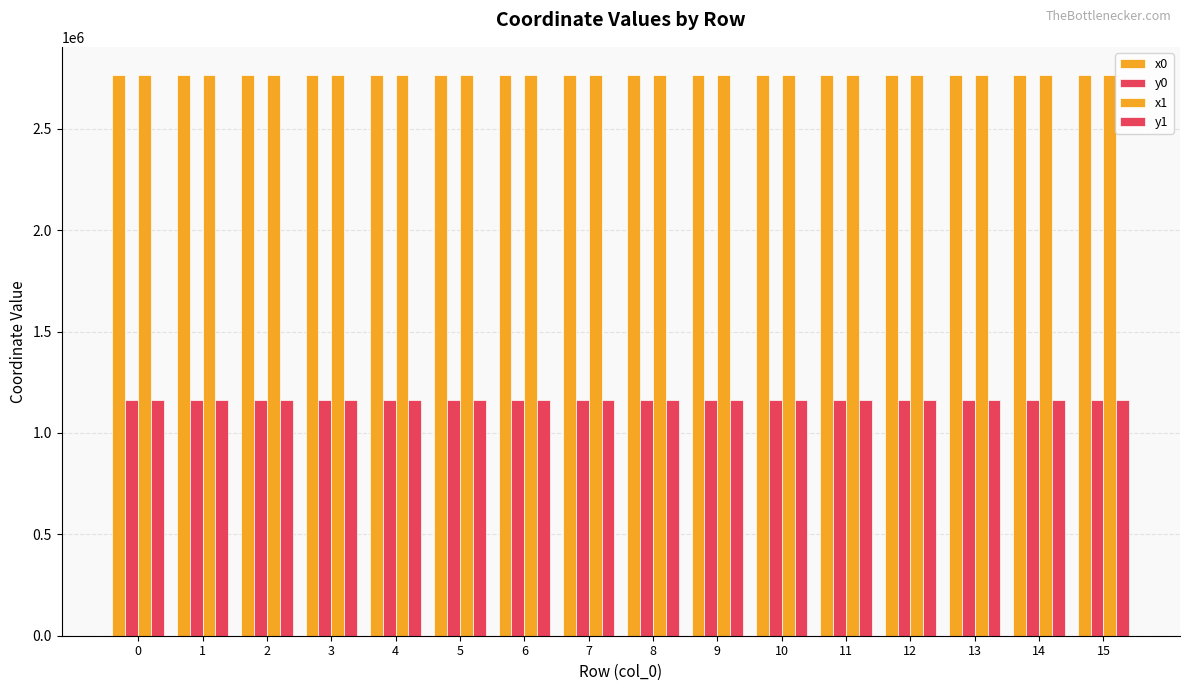

How many data points in y0 are above 1162790?

8